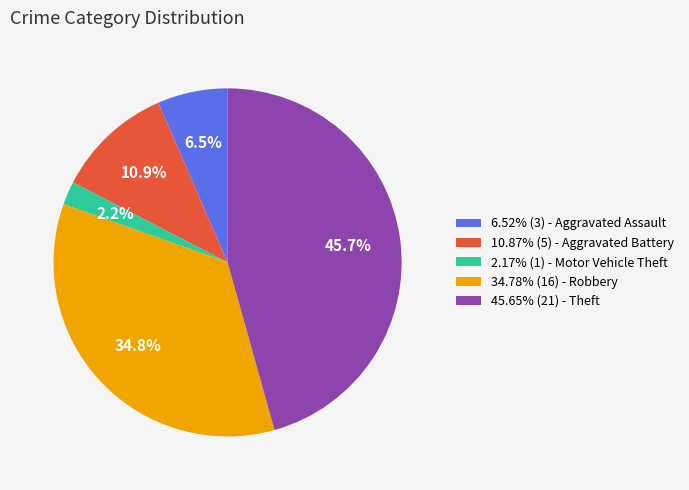

Does any single category account for the majority?

No